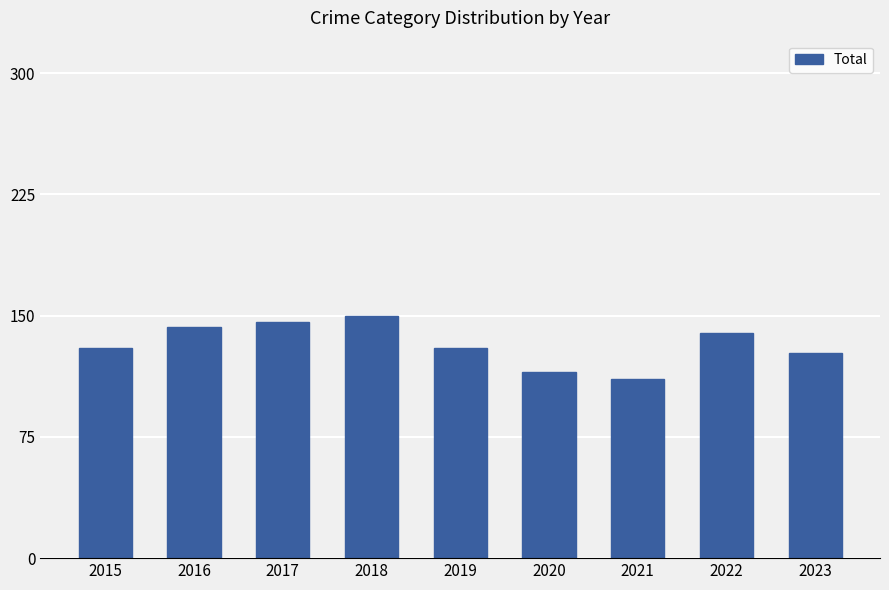

What is the smallest value displayed?

111